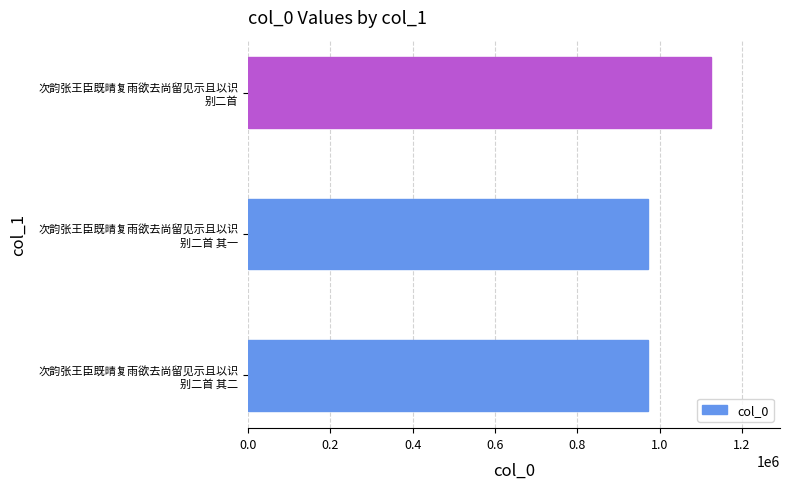

What is the maximum value shown in the chart?

1123762